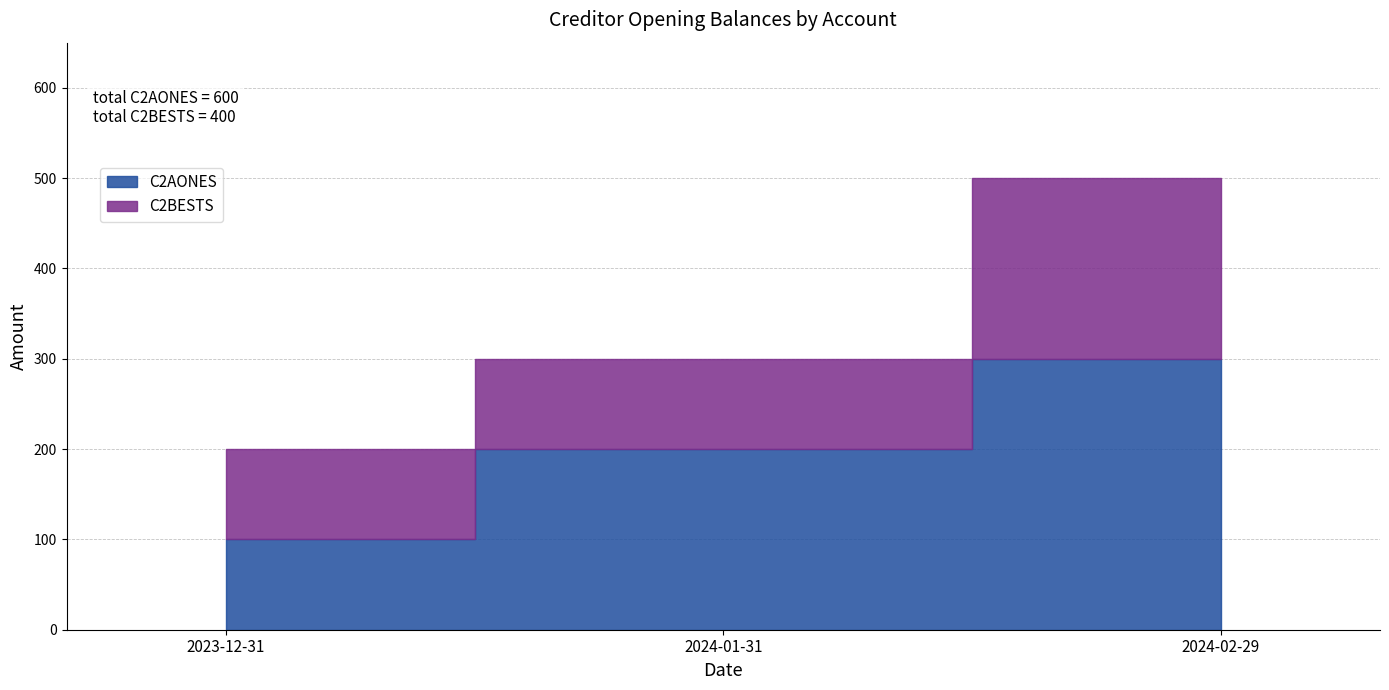

What are all the series names shown in the legend?

C2AONES, C2BESTS